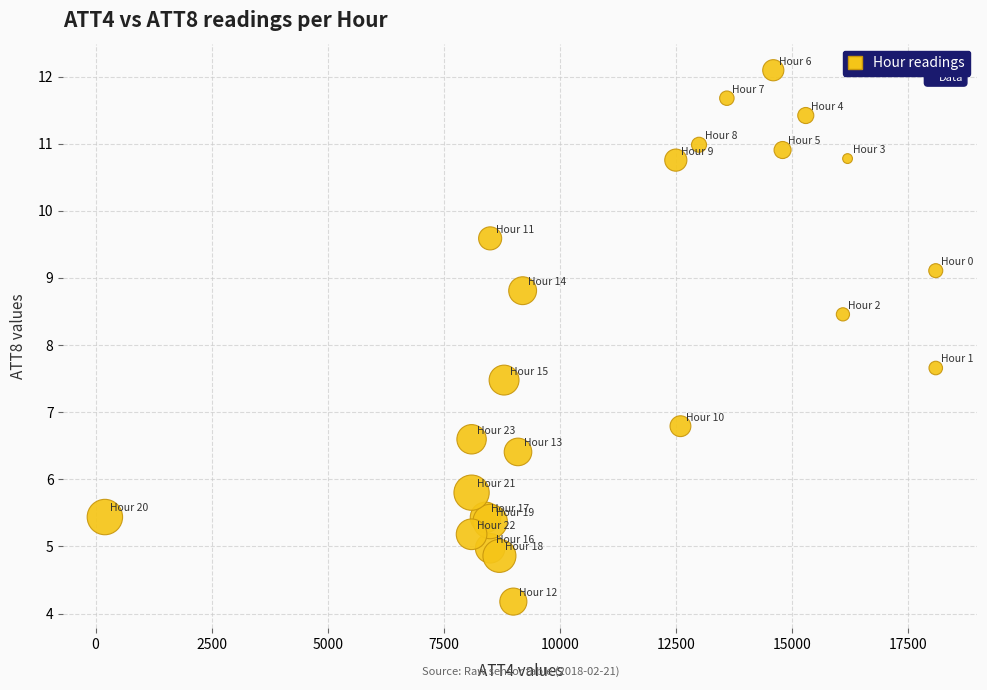

What Y value in the scatter plot is closest to 8?

7.7